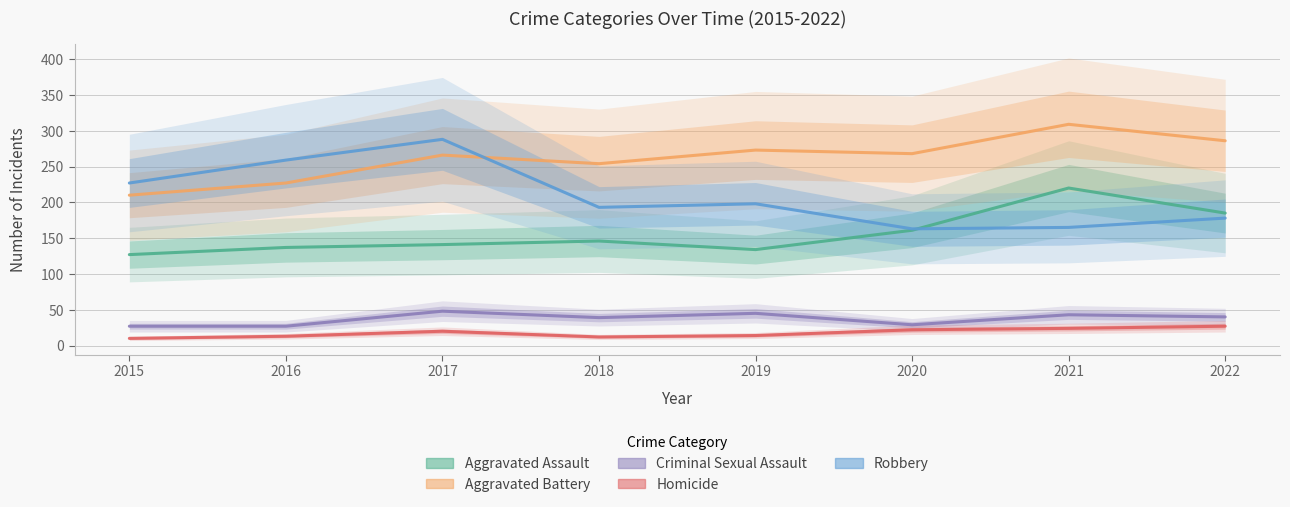

What is the smallest value displayed?

10